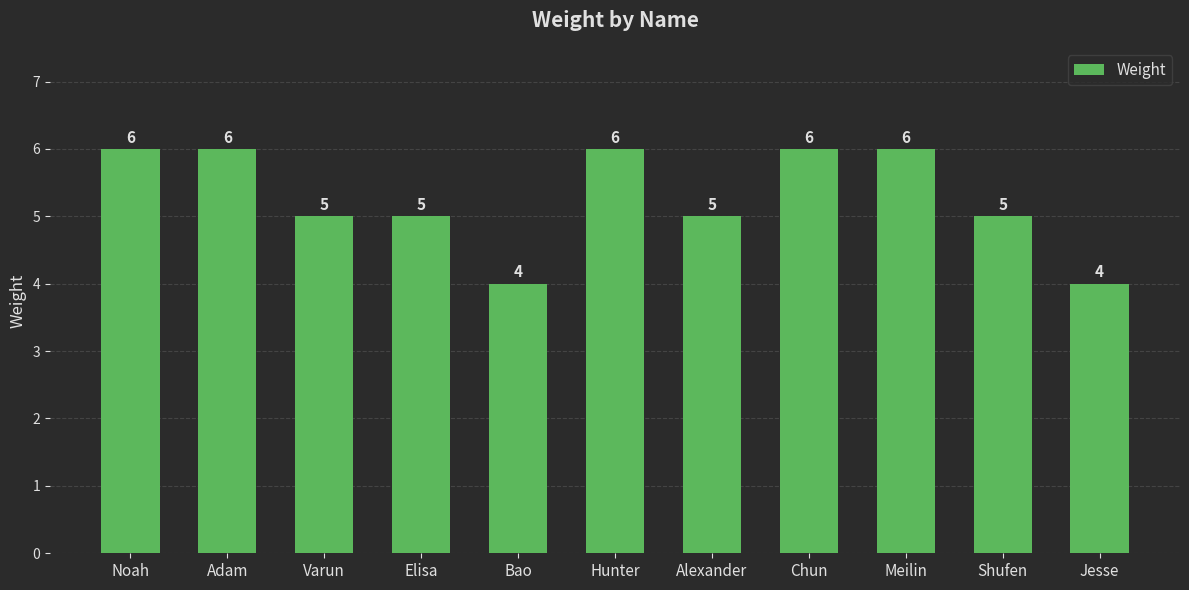

How many data points are less than 5?

2